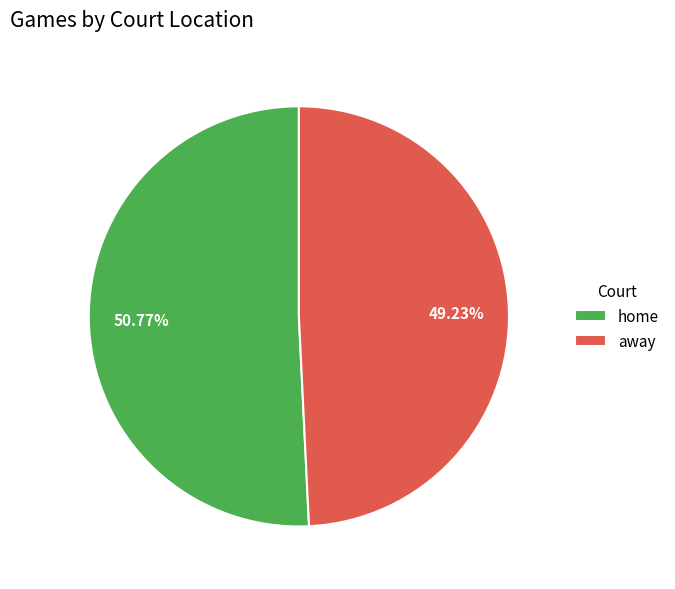

What is the largest slice in the pie chart?

home